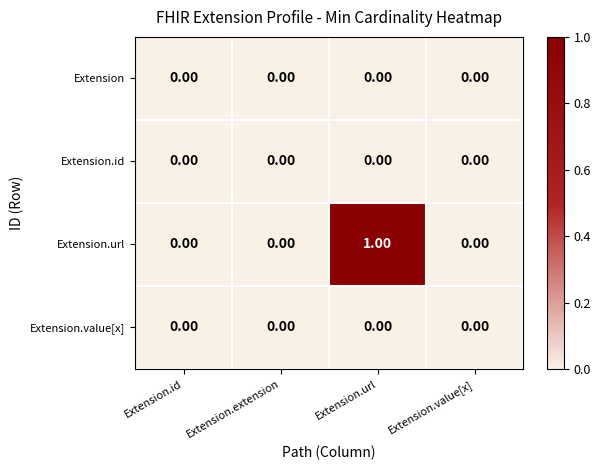

Which series has the largest total across all categories?

Extension.url